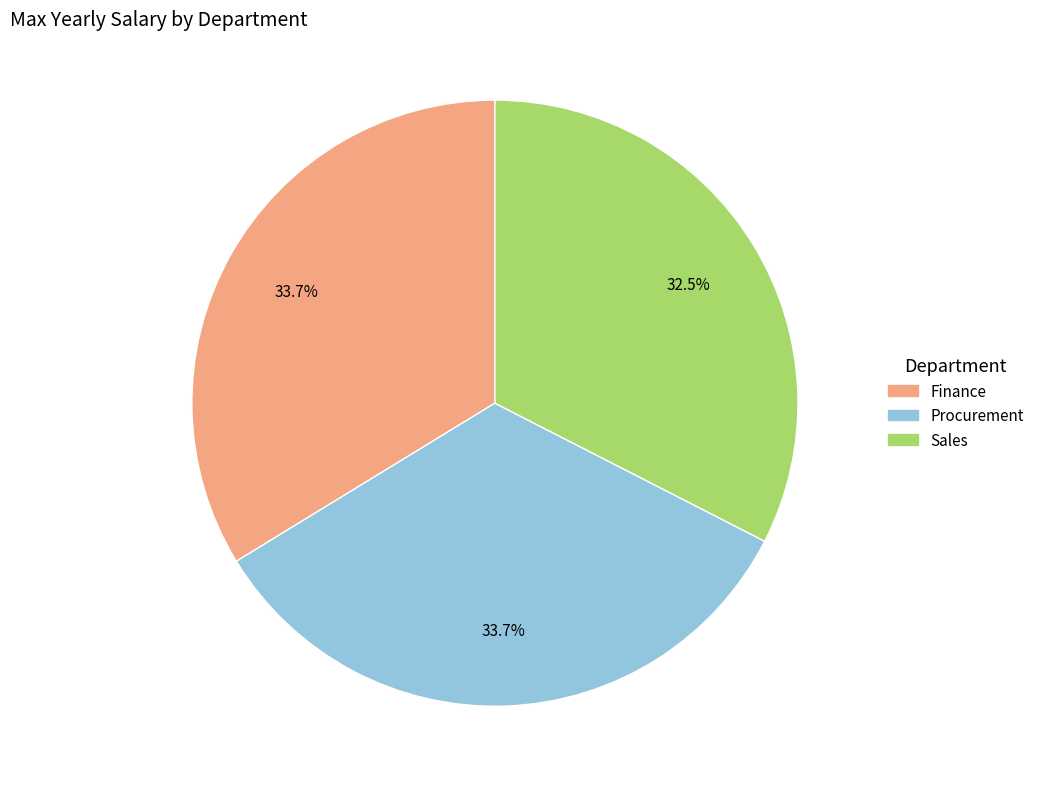

Which slice is the smallest?

Sales